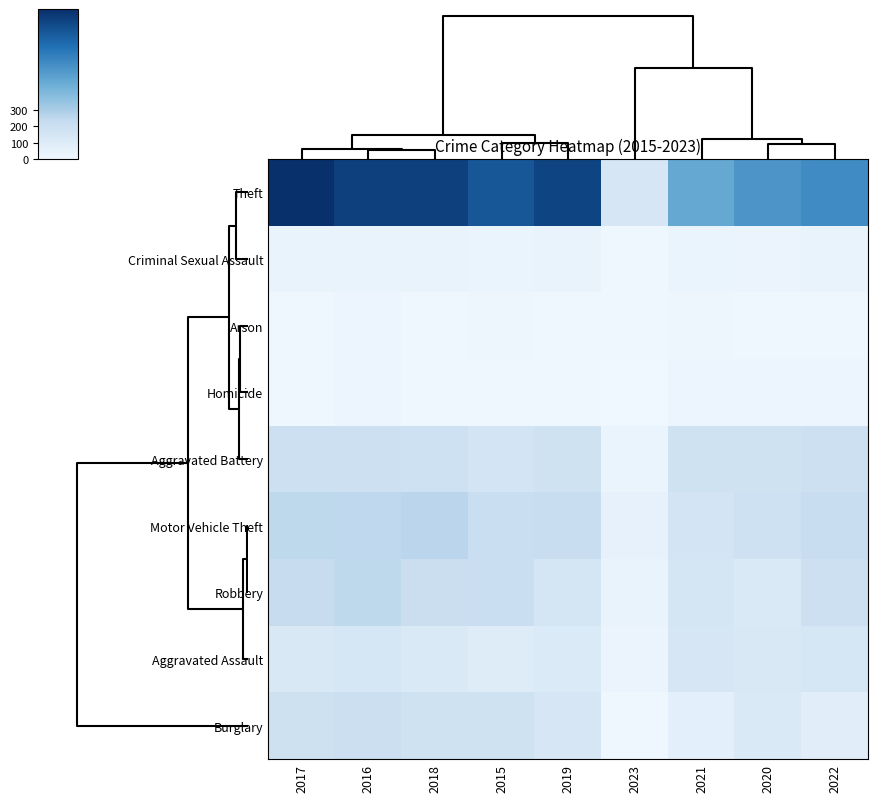

Reading left to right, transcribe all the data shown in this chart.

Theft: 2017=916	2016=858	2018=856	2015=774	2019=841	2023=141	2021=474	2020=551	2022=590
Criminal Sexual Assault: 2017=39	2016=39	2018=38	2015=31	2019=37	2023=5	2021=29	2020=28	2022=39
Arson: 2017=12	2016=25	2018=8	2015=15	2019=6	2023=6	2021=17	2020=12	2022=11
Homicide: 2017=8	2016=18	2018=8	2015=13	2019=14	2023=1	2021=20	2020=22	2022=20
Aggravated Battery: 2017=191	2016=196	2018=183	2015=154	2019=182	2023=32	2021=182	2020=180	2022=192
Motor Vehicle Theft: 2017=247	2016=245	2018=256	2015=211	2019=216	2023=54	2021=156	2020=184	2022=218
Robbery: 2017=224	2016=247	2018=204	2015=212	2019=150	2023=41	2021=153	2020=124	2022=194
Aggravated Assault: 2017=131	2016=146	2018=119	2015=95	2019=113	2023=26	2021=142	2020=131	2022=146
Burglary: 2017=189	2016=201	2018=176	2015=178	2019=143	2023=14	2021=71	2020=116	2022=82